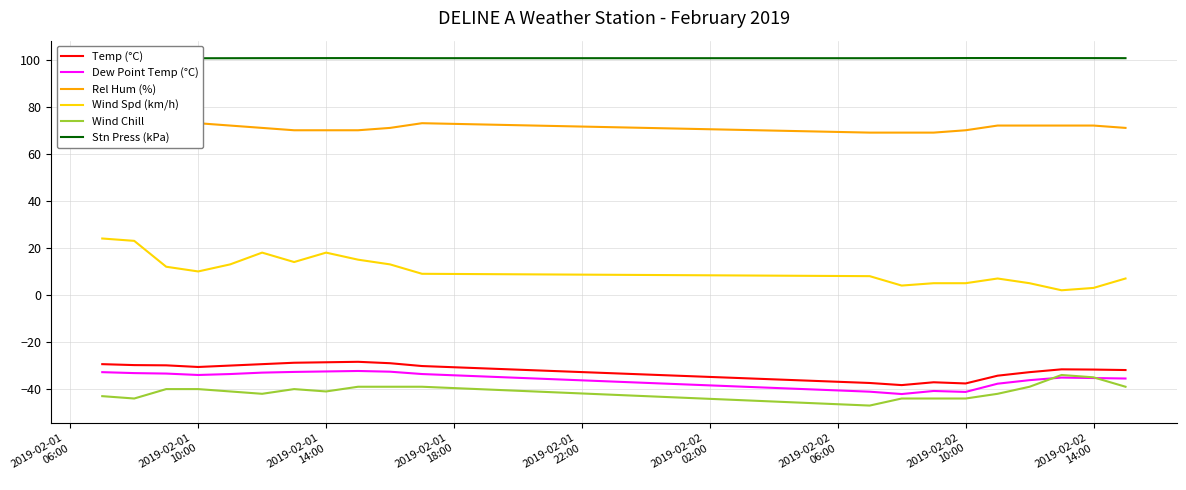

What is the minimum value for Wind Spd (km/h)?

2.0